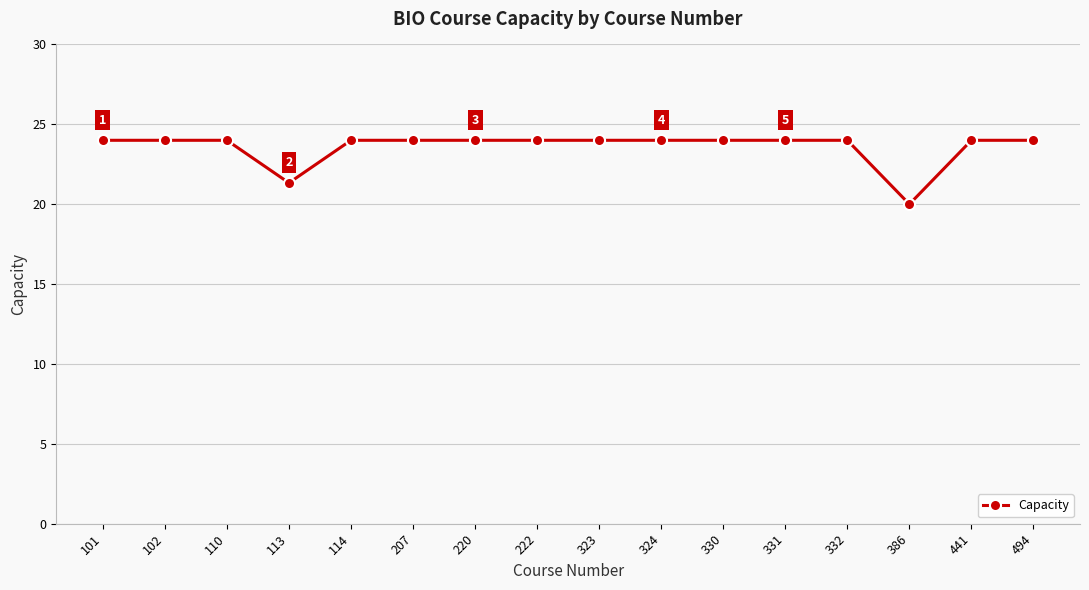

The value at 494 is 15.8. True or false?

False